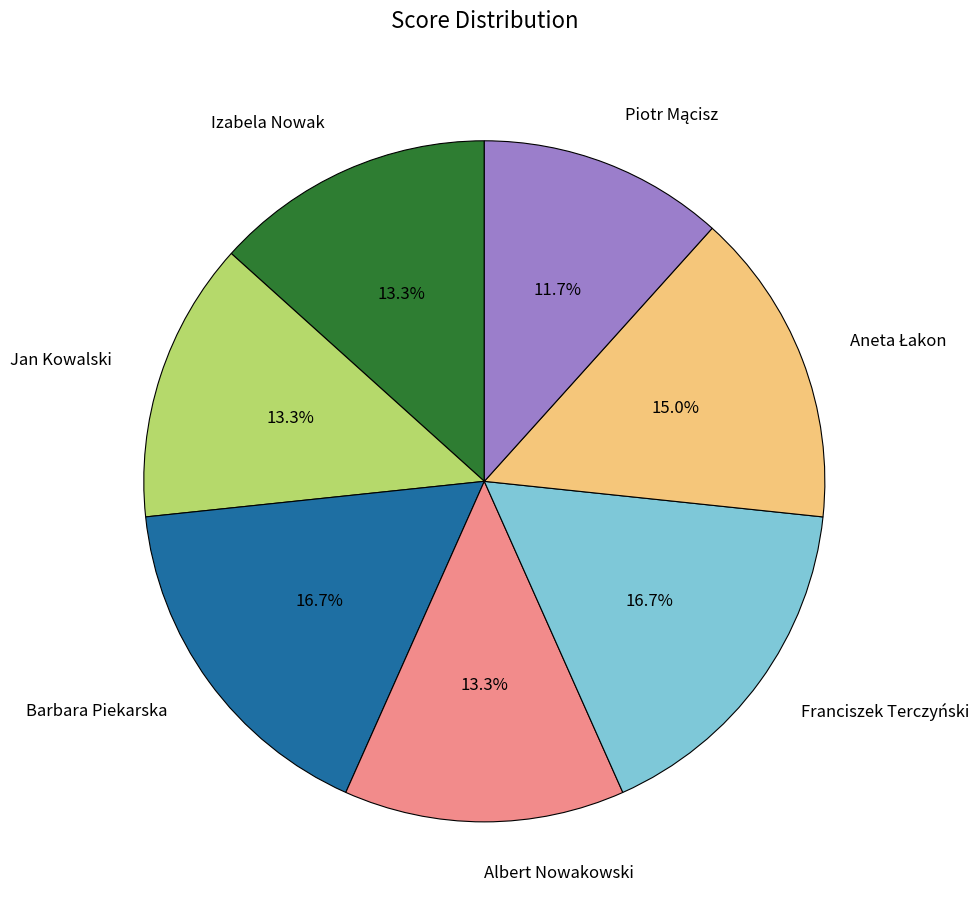

True or false: Jan Kowalski accounts for 1% of the total.

False